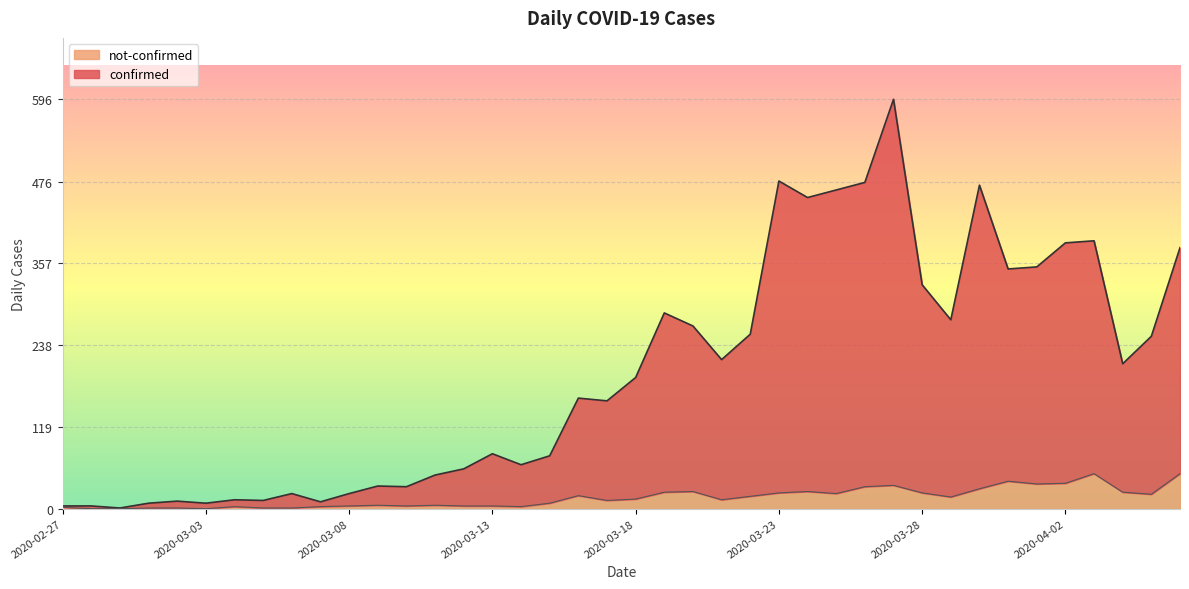

What is the spread (max minus min) of values at 2020-04-04?

187